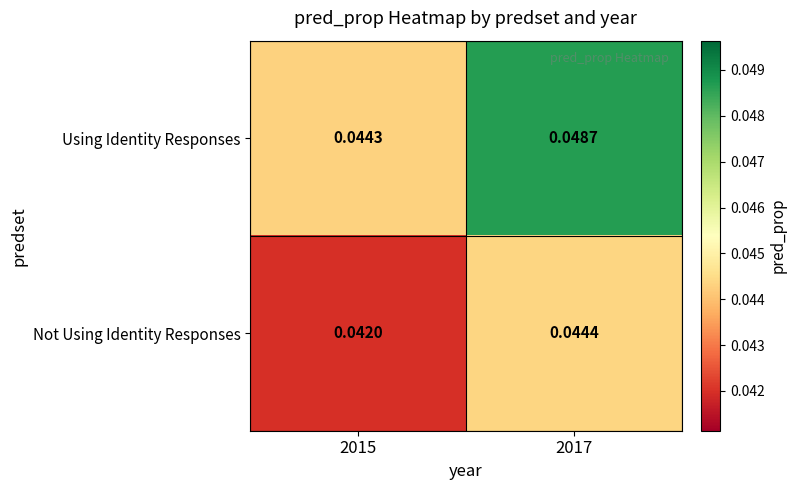

Rank the series by their average value, from highest to lowest.

Using Identity Responses, Not Using Identity Responses